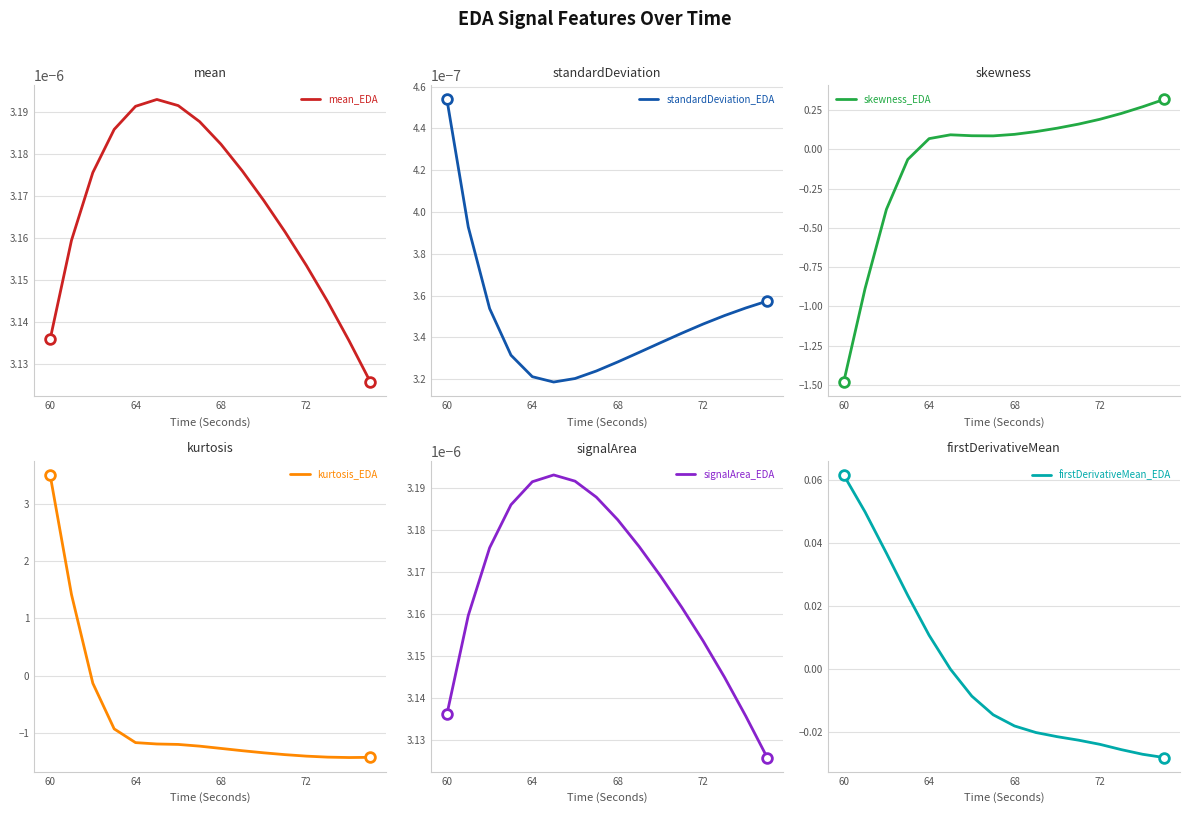

What is the lowest value of the kurtosis_EDA series?

-1.4